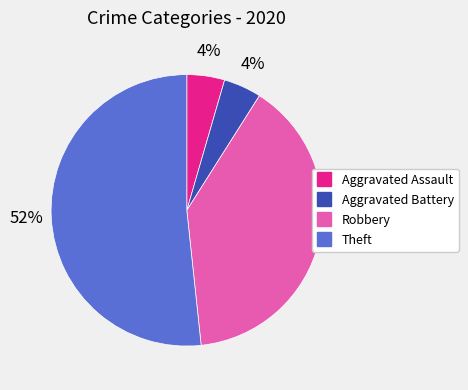

How many slices are in this pie chart?

4